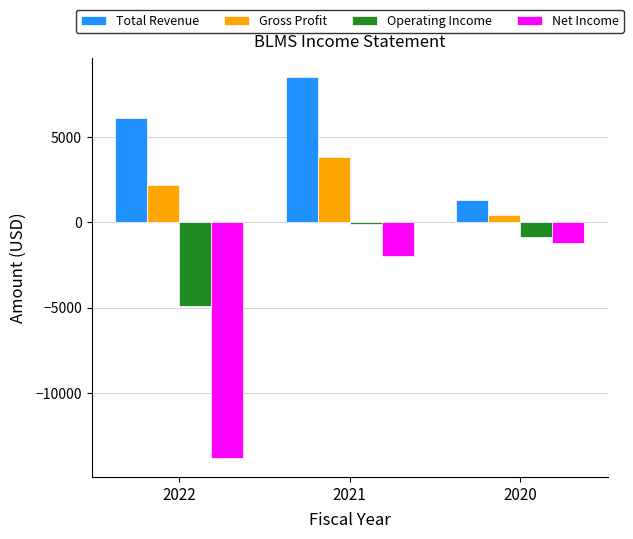

Is it true that Net Income equals -1200 at 2020?

True